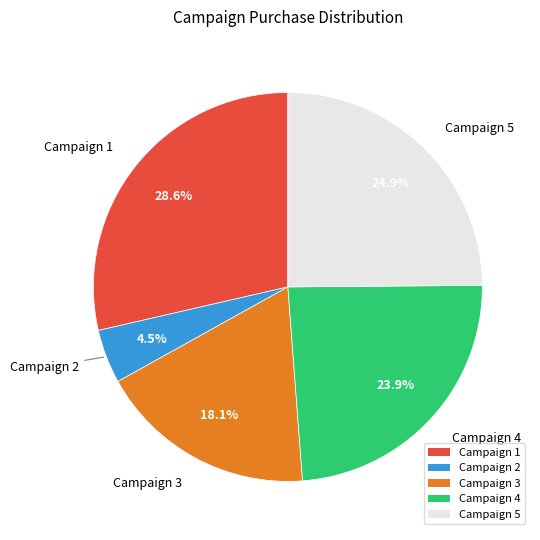

To the nearest percent, what portion does Campaign 1 represent?

29%